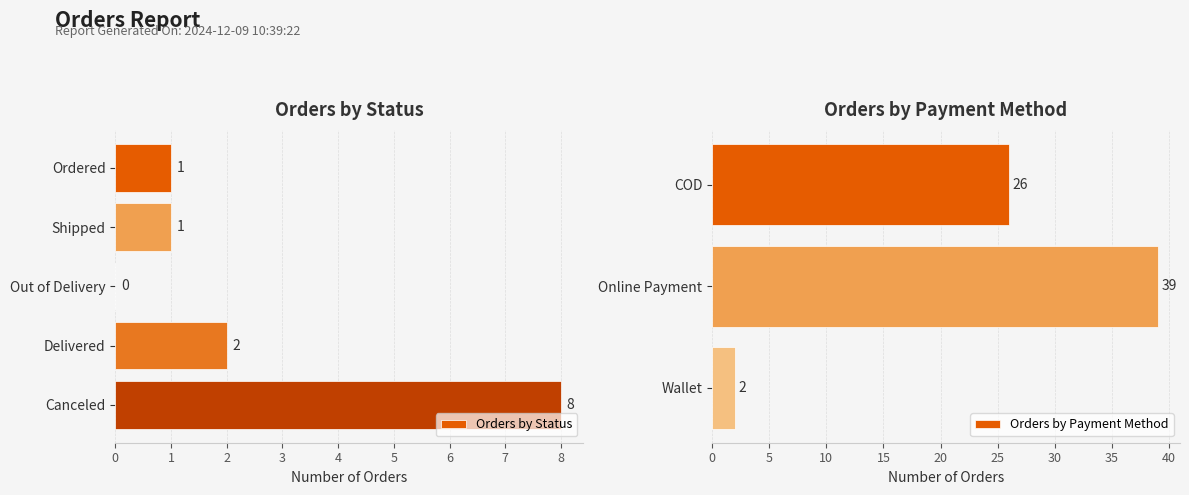

What is the maximum value for Orders by Status?

8